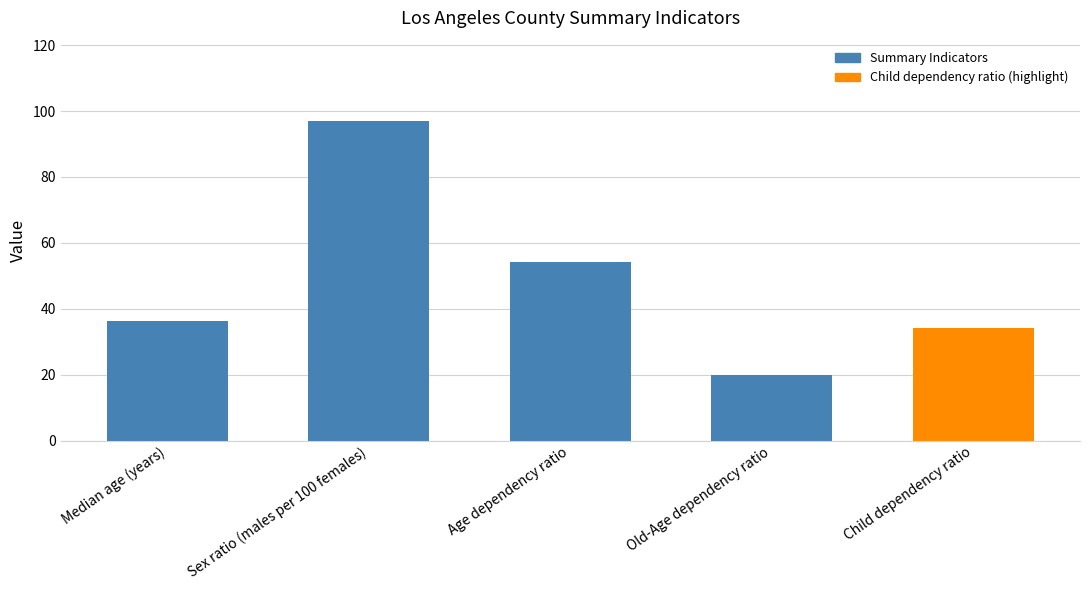

True or false: the data shows 97.1 at Sex ratio (males per 100 females).

True